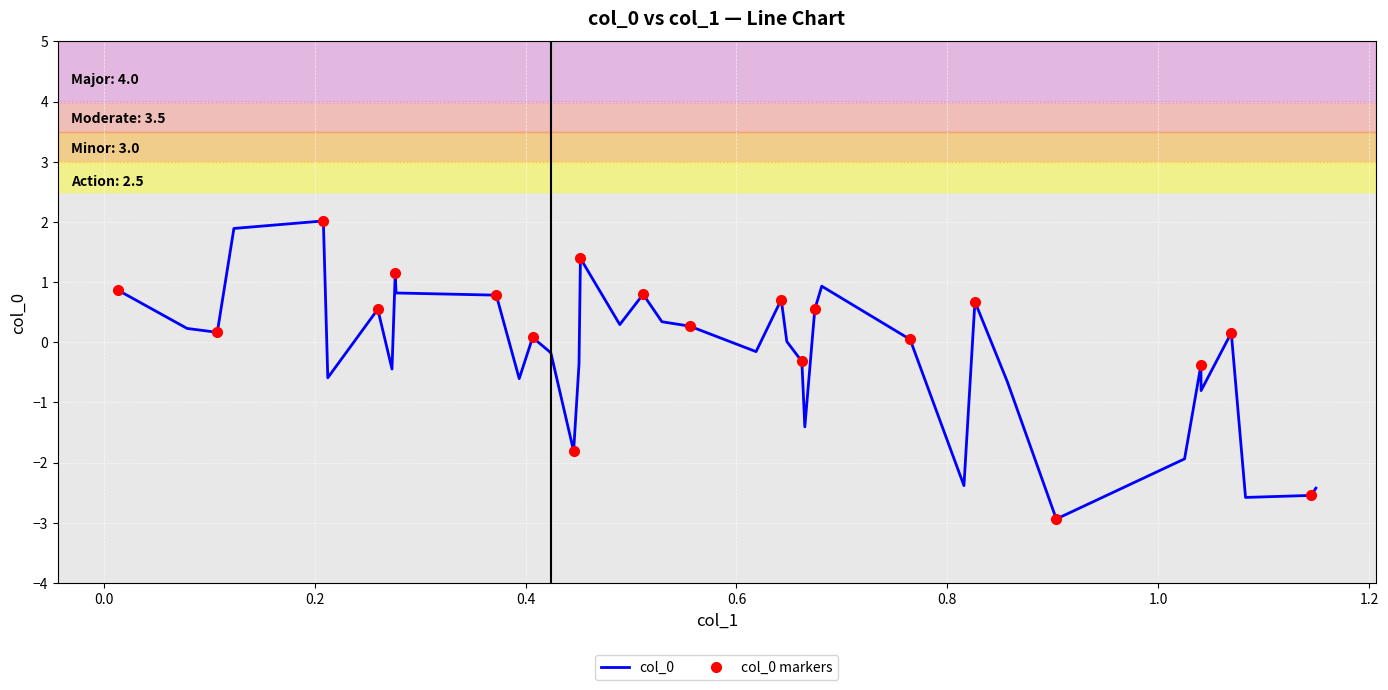

Reading left to right, list all the values displayed in this chart.

0.9	0.2	0.2	1.9	2.0	-0.6	0.5	-0.4	1.1	0.8	0.8	-0.6	0.1	-0.2	-1.8	-0.4	1.4	0.3	0.8	0.3	0.3	-0.2	0.7	0.0	-0.3	-1.4	0.6	0.9	0.0	-2.4	0.7	-0.7	-2.9	-1.9	-0.4	-0.8	0.2	-2.6	-2.5	-2.4